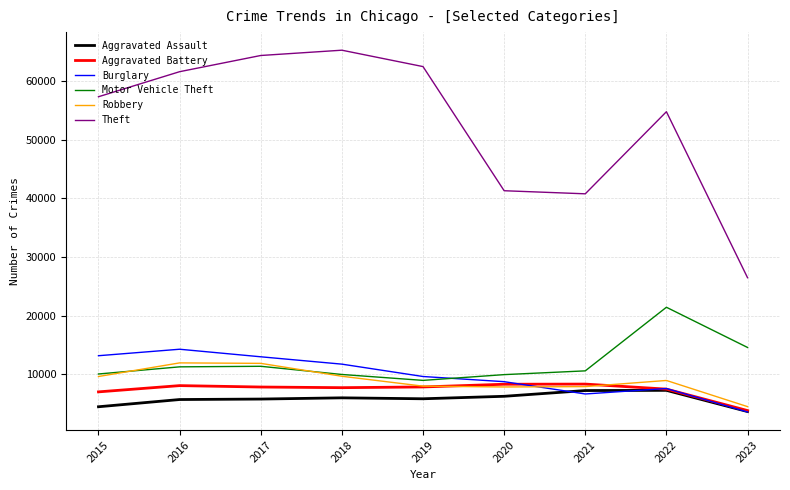

What is the difference between the highest and lowest values at 2023?

22895